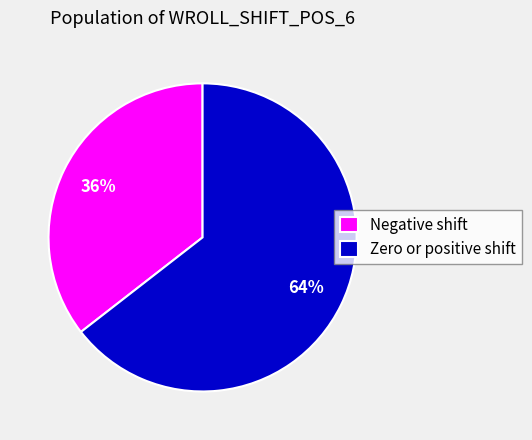

To the nearest percent, what is the average slice percentage?

50%